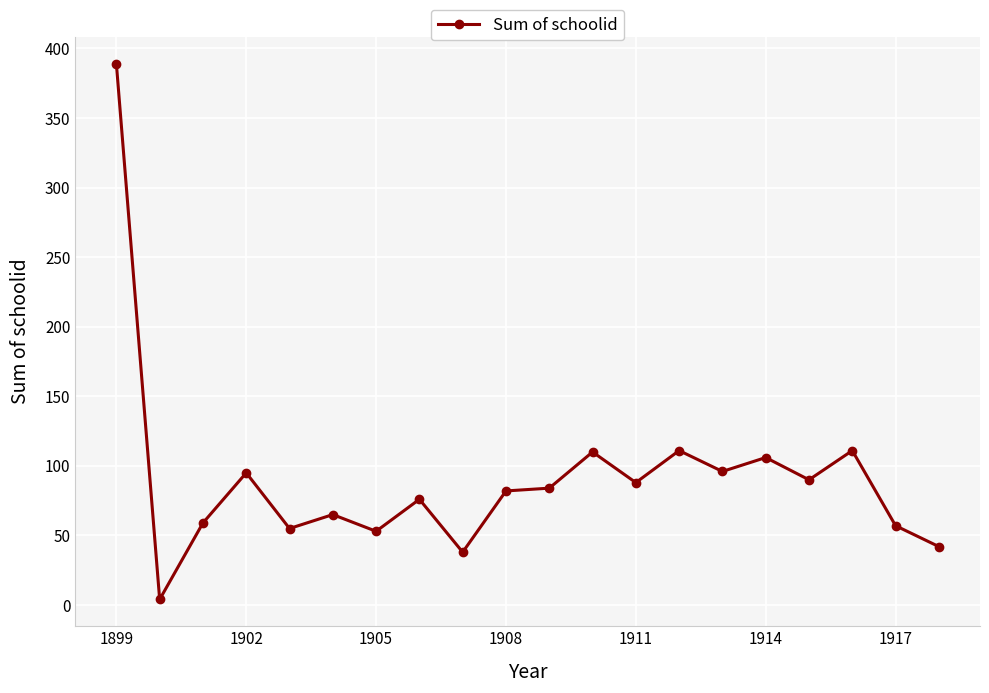

What is the value of the 16th point from the left?

106